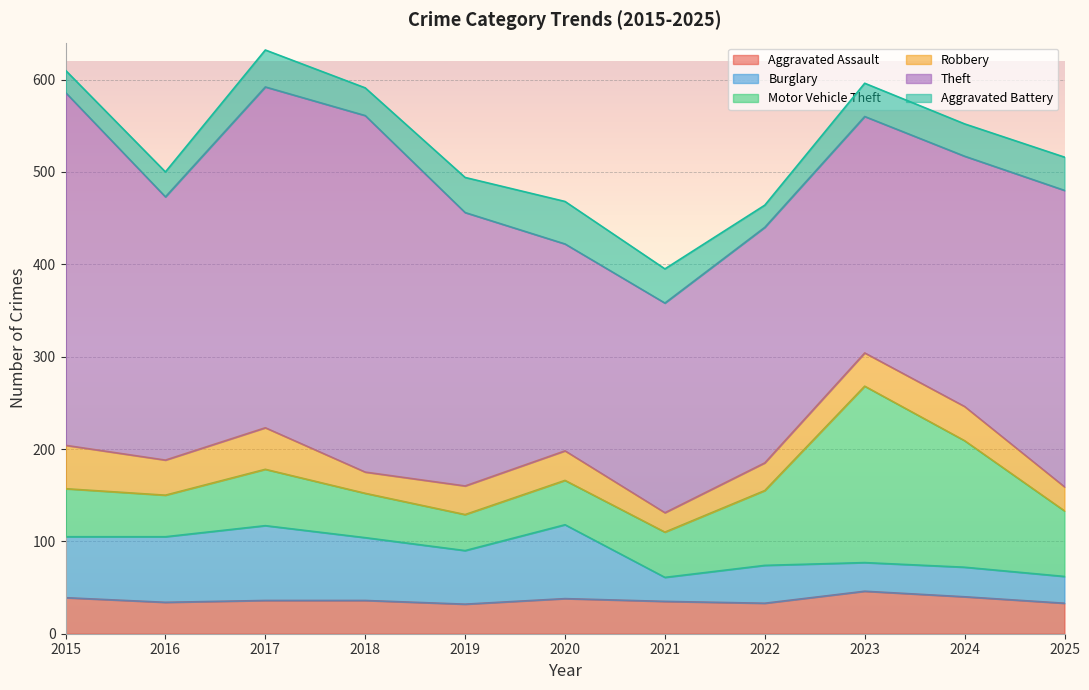

Reading right to left, list all the values displayed in this chart.

Aggravated Assault: 33	40	46	33	35	38	32	36	36	34	39
Burglary: 29	32	31	41	26	80	58	68	81	71	66
Motor Vehicle Theft: 71	137	191	81	49	48	39	48	61	45	52
Robbery: 26	37	36	30	21	32	31	23	45	38	47
Theft: 321	271	256	255	227	224	296	386	369	285	382
Aggravated Battery: 36	35	36	24	37	46	38	30	40	27	24